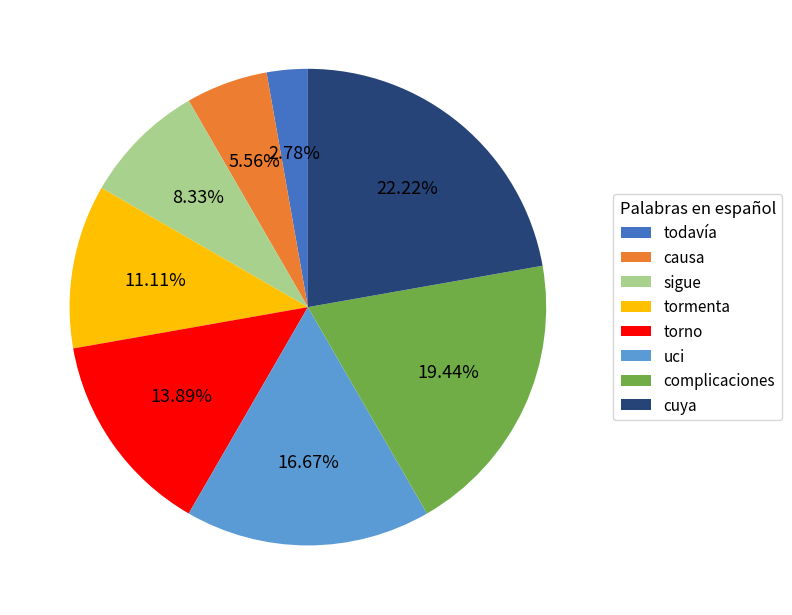

Which slice is the smallest?

todavía